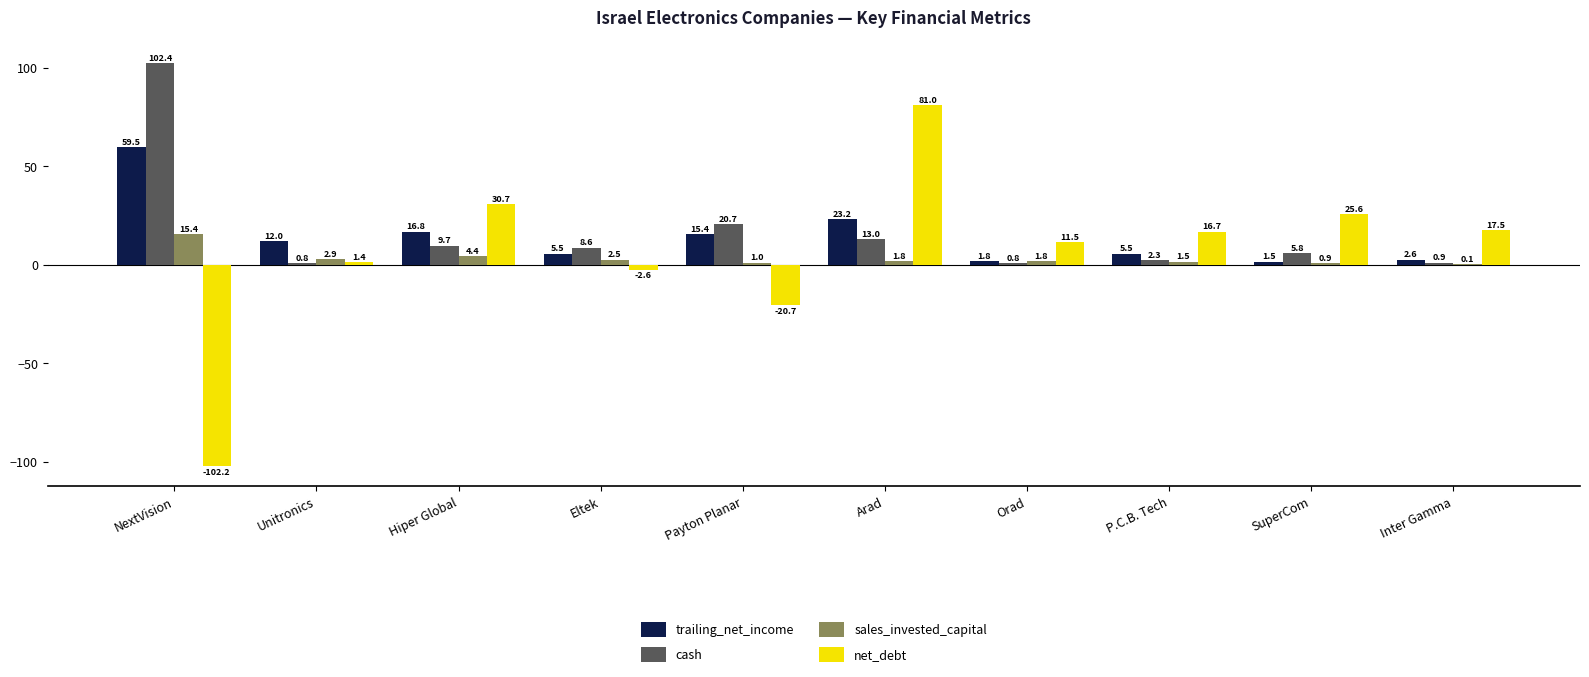

The trailing_net_income series shows 15.4 at Payton Planar. True or false?

True